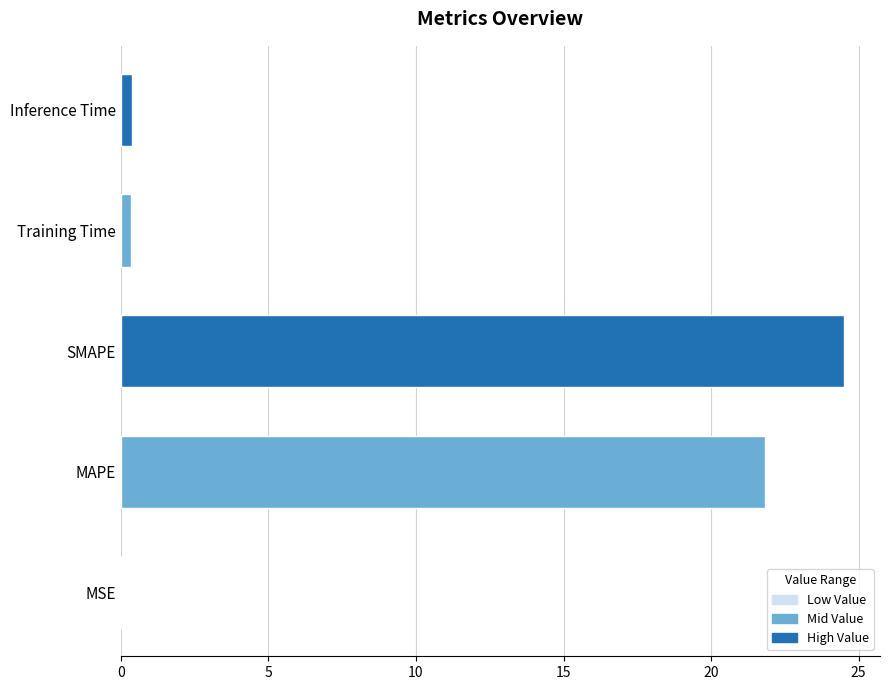

What is the greatest value displayed?

24.5